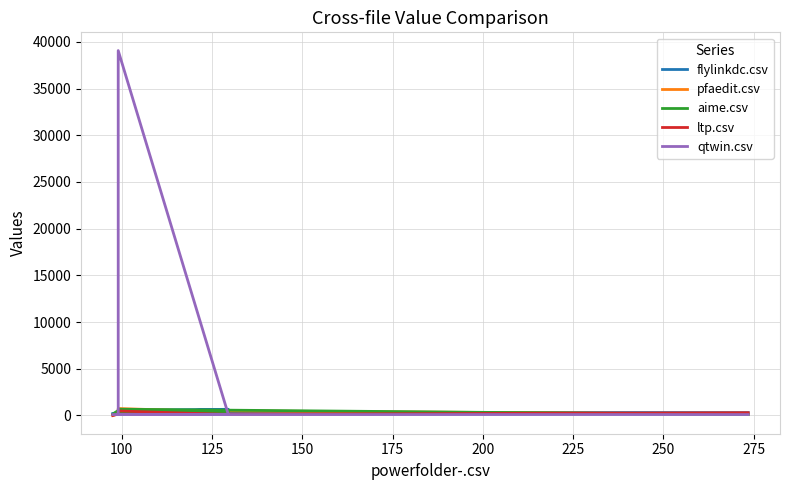

True or false: flylinkdc.csv has more than 2 interior local peaks.

False